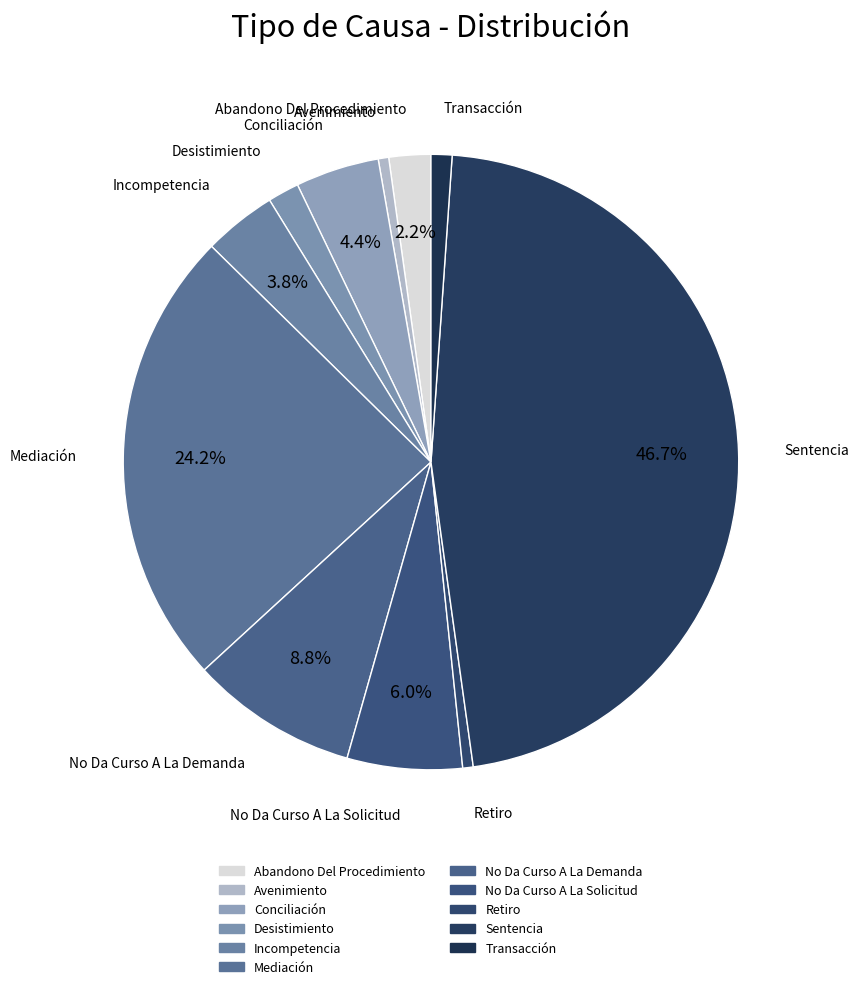

Which slice is the largest?

Sentencia